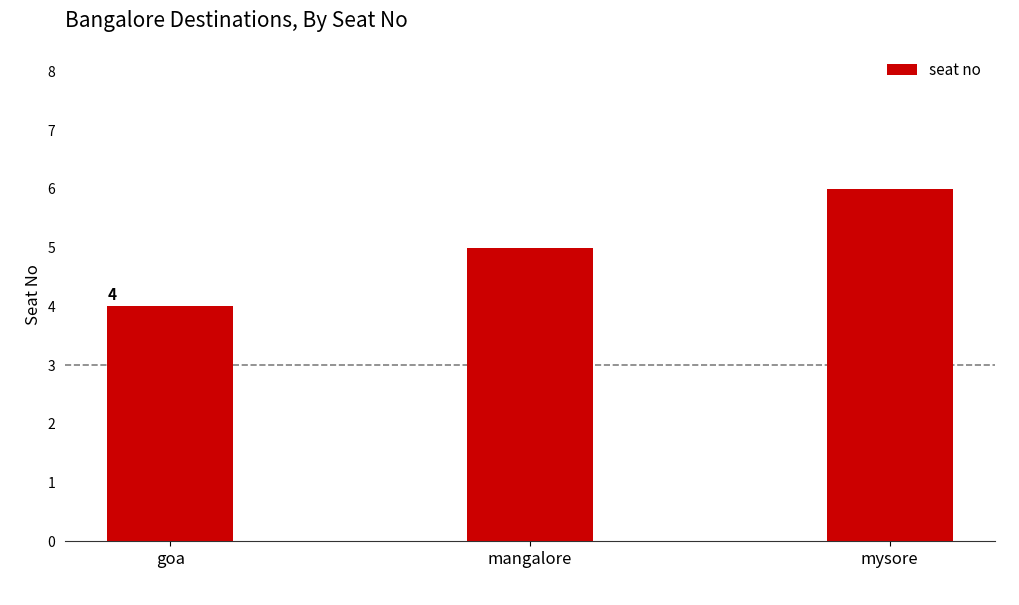

True or false: the data shows 6 at goa.

False